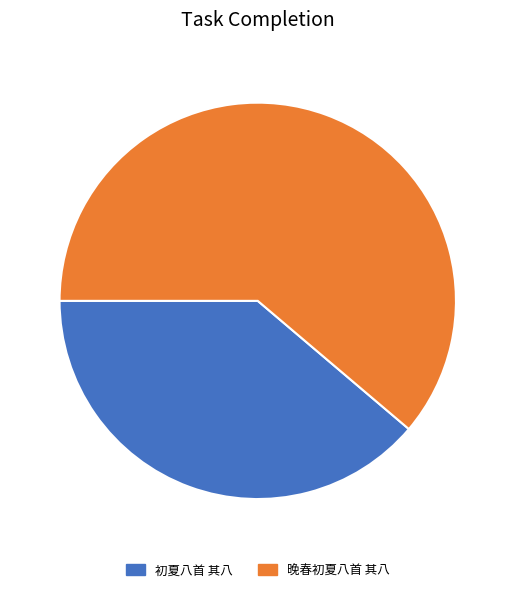

Is the sum of 晚春初夏八首 其八 and 初夏八首 其八 greater than half?

Yes